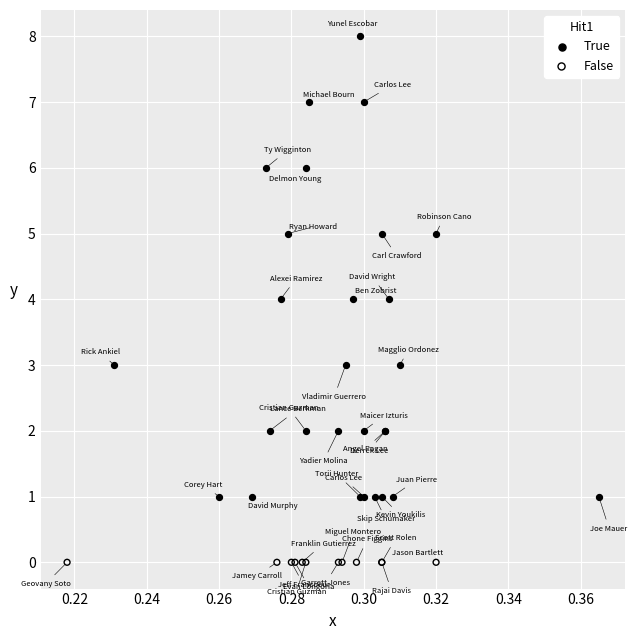

What are all the series names shown in the legend?

True, False